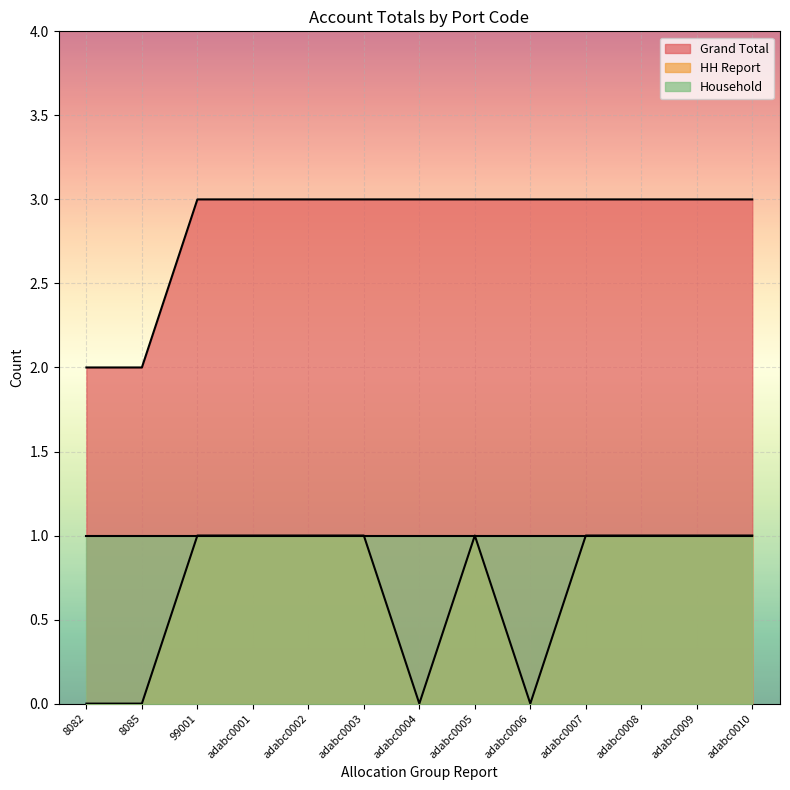

What is the total value across all series at adabc0005?

4